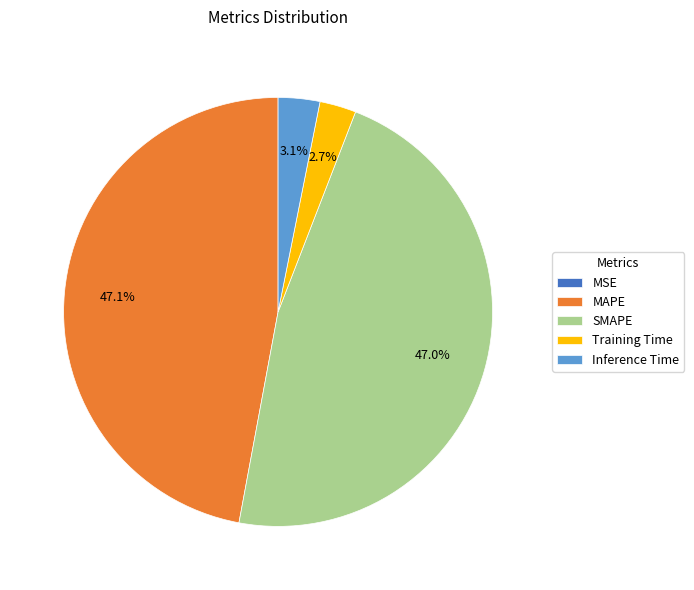

Is MAPE the majority of the pie?

No